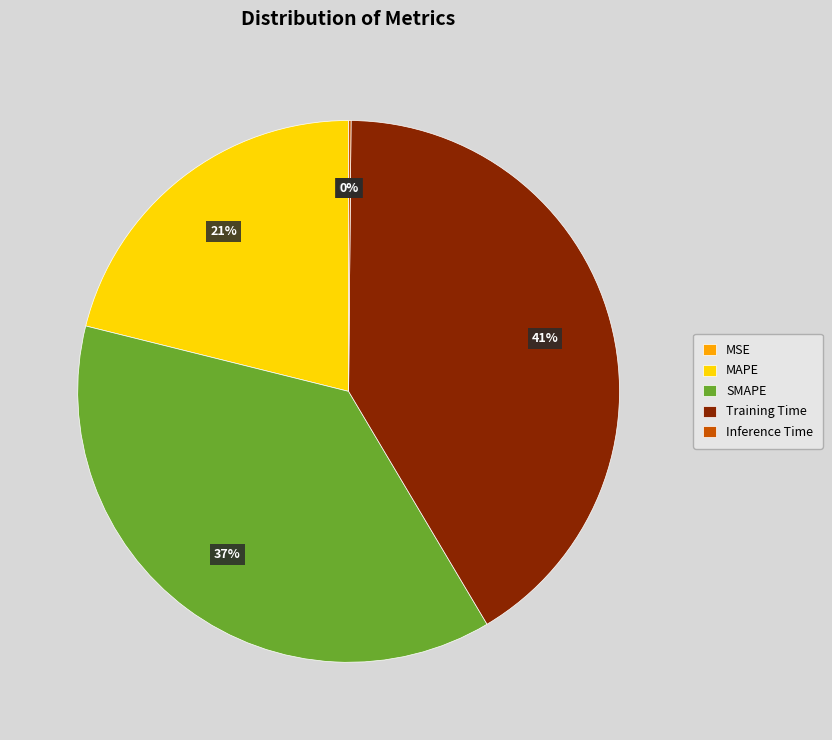

To the nearest percent, what is the average slice percentage?

20%